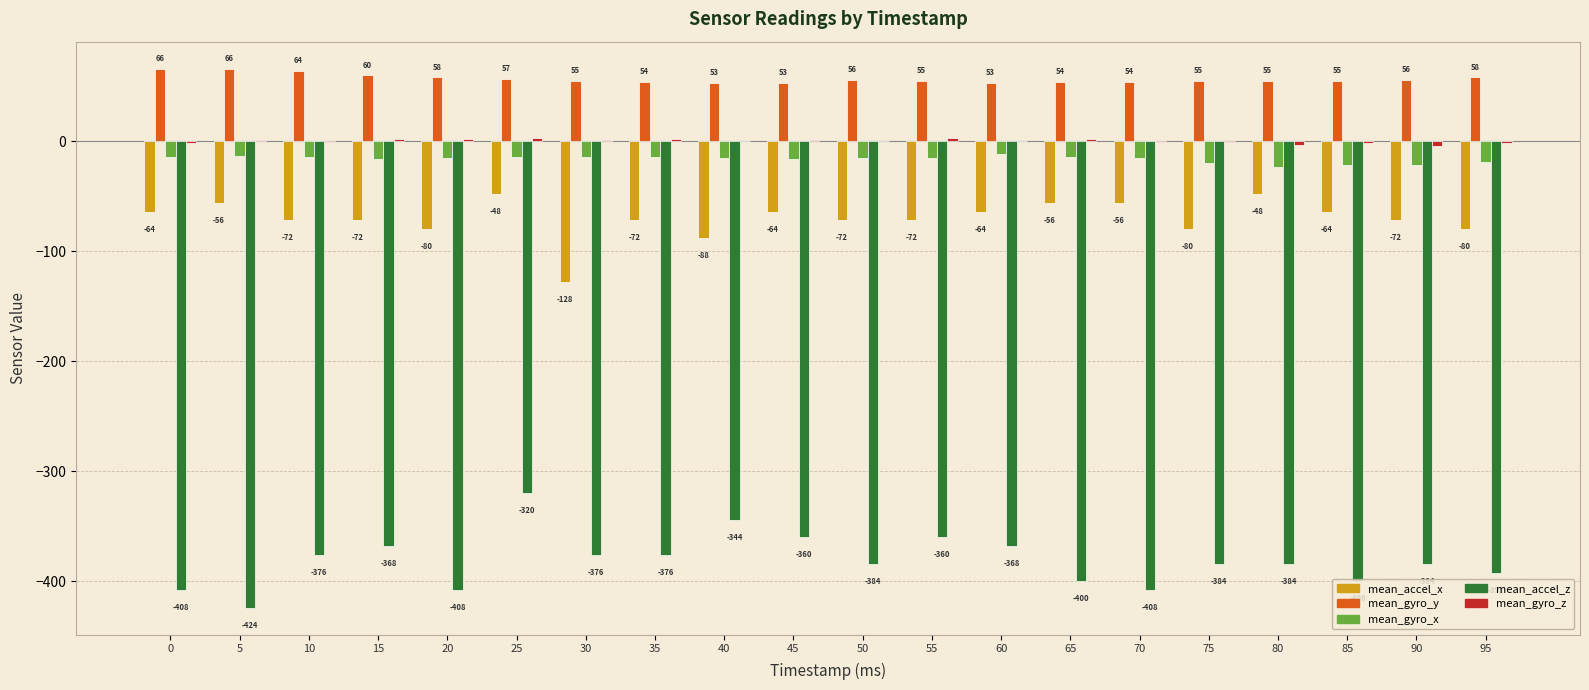

What is the greatest value displayed?

66